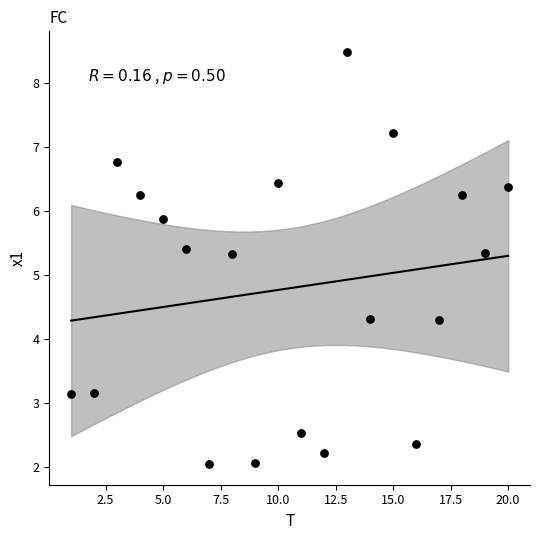

What is the range of Y values (max minus min)?

6.4